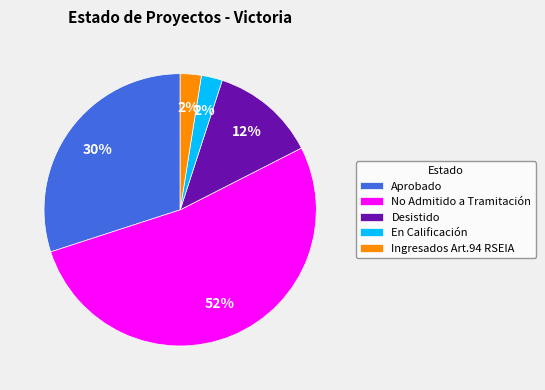

What is the largest slice in the pie chart?

No Admitido a Tramitación